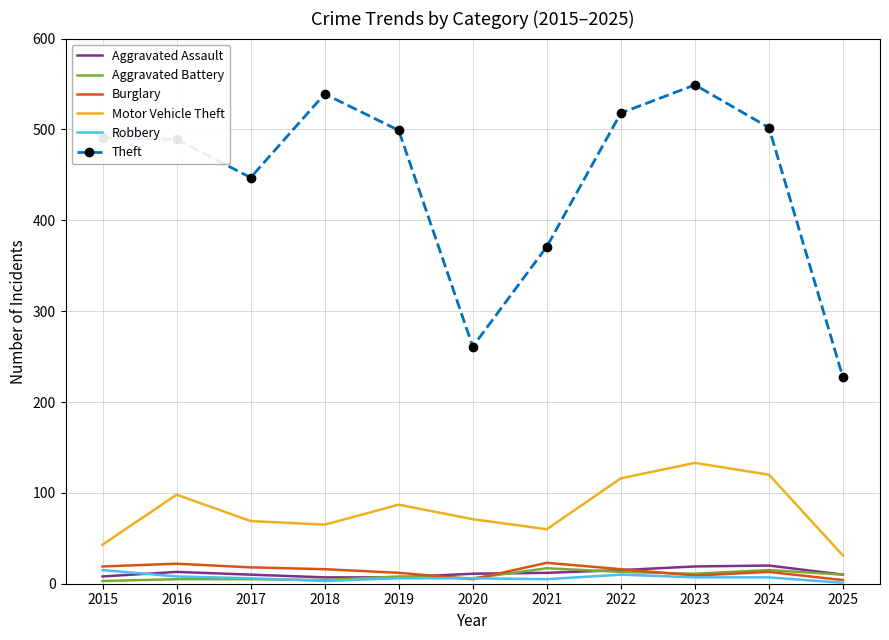

What is the approximate value of Burglary at 2017?

18